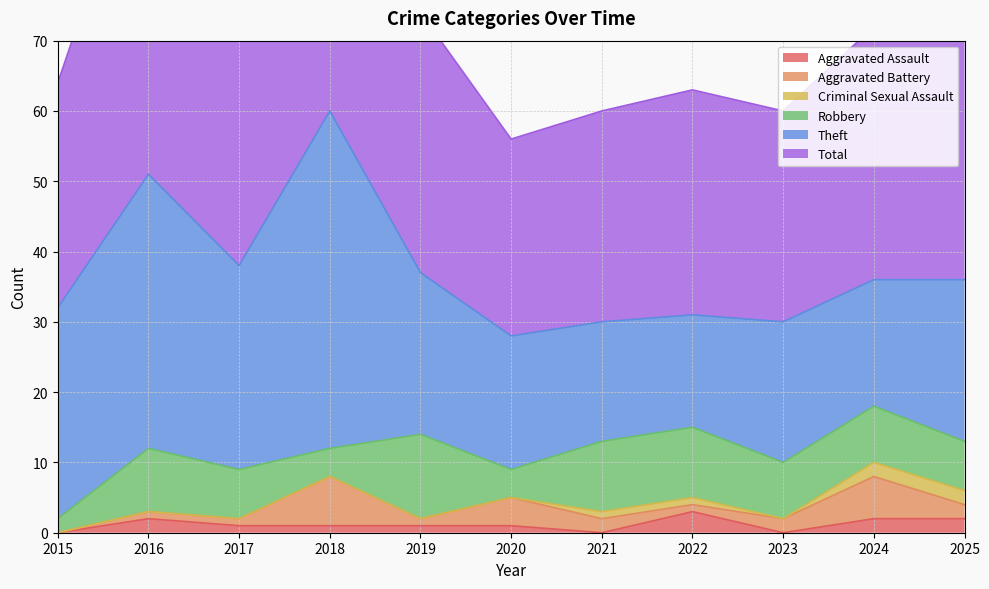

How many values in the Robbery series exceed 8?

4